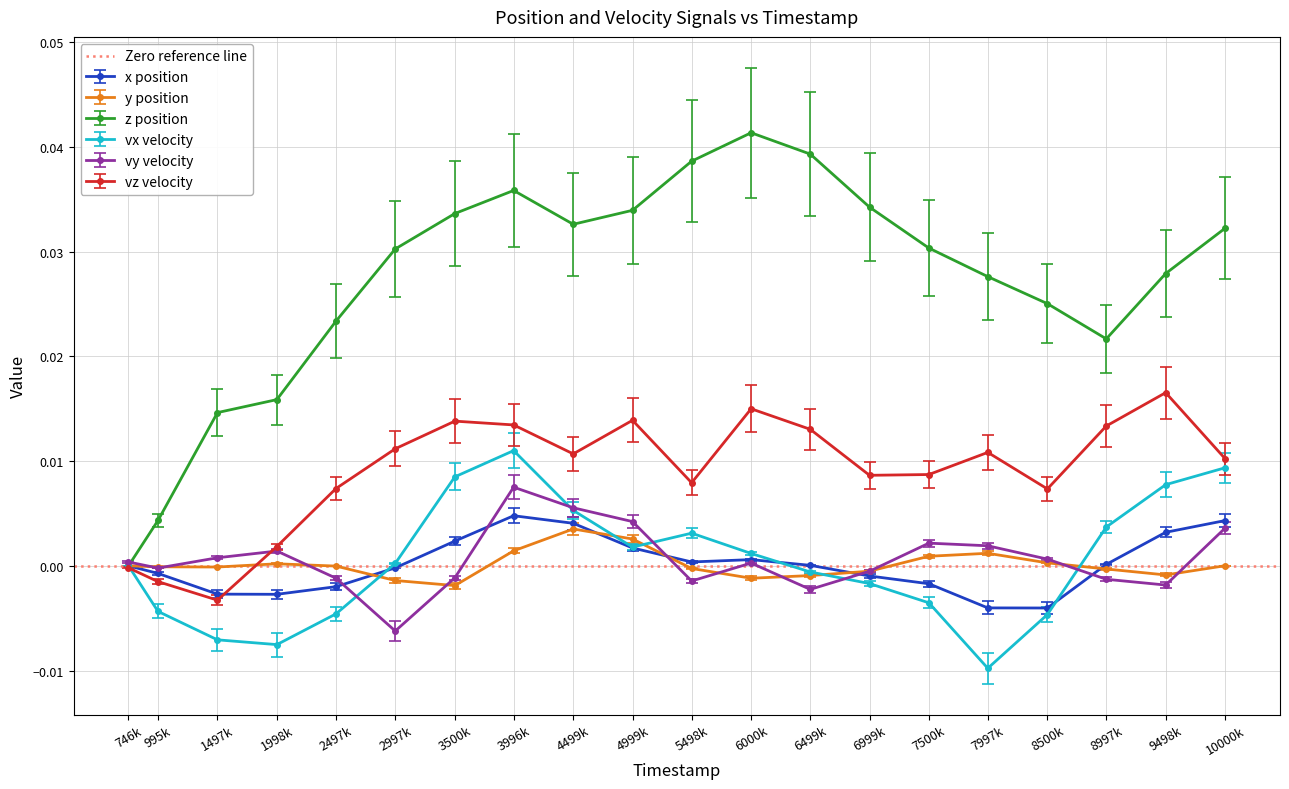

True or false: vy velocity has more than 2 points higher than both neighbors.

True